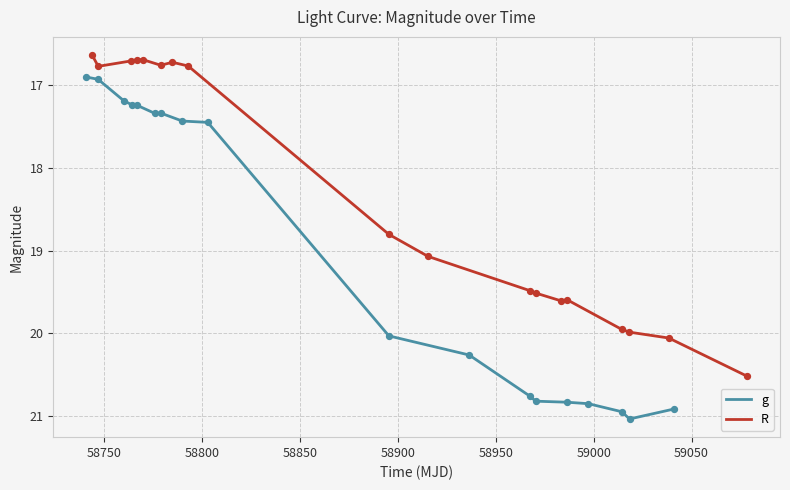

What is the lowest value of the g series?

16.9